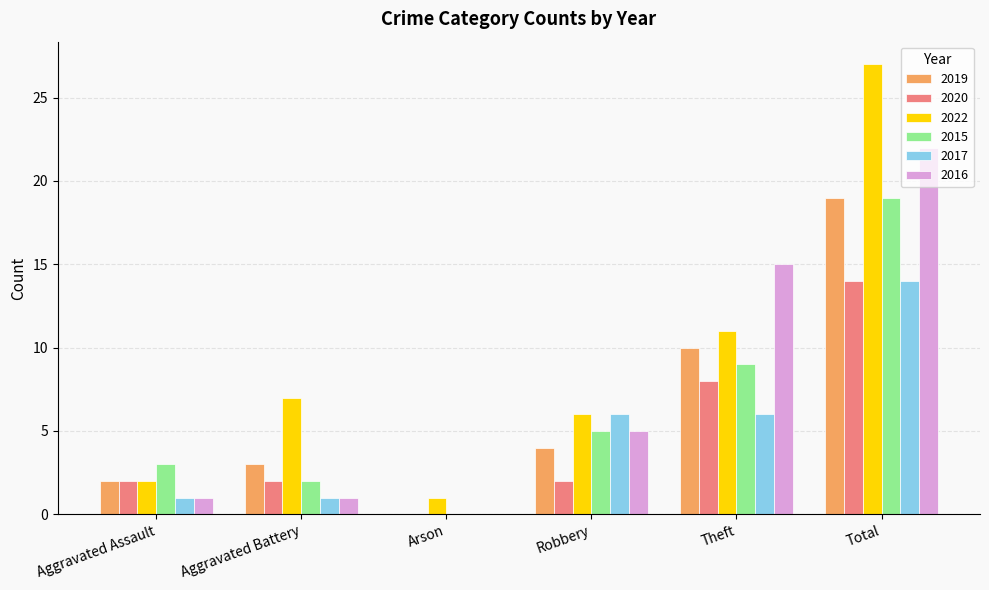

At which category is the sum across all series the highest?

Total